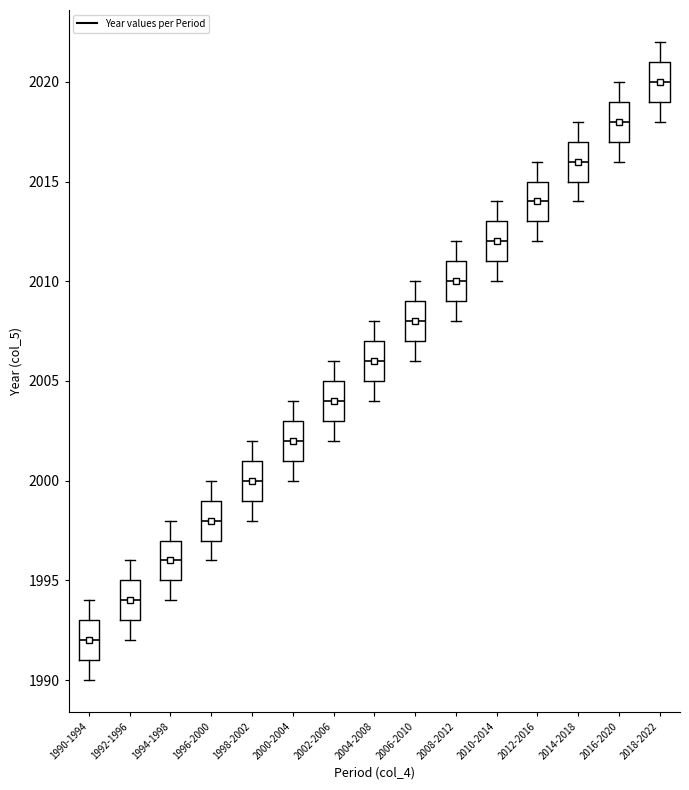

Reading left to right, transcribe this box plot: for each box, give where its median line is, the range the box spans, and where its two whiskers end, as read against the y-axis. The values are not printed on the chart, so give them approximately, as read against the axis.

1990-1994: median 1992, box 1991 to 1993, whiskers 1990 to 1994
1992-1996: median 1994, box 1993 to 1995, whiskers 1992 to 1996
1994-1998: median 1996, box 1995 to 1997, whiskers 1994 to 1998
1996-2000: median 1998, box 1997 to 1999, whiskers 1996 to 2000
1998-2002: median 2000, box 1999 to 2001, whiskers 1998 to 2002
2000-2004: median 2002, box 2001 to 2003, whiskers 2000 to 2004
2002-2006: median 2004, box 2003 to 2005, whiskers 2002 to 2006
2004-2008: median 2006, box 2005 to 2007, whiskers 2004 to 2008
2006-2010: median 2008, box 2007 to 2009, whiskers 2006 to 2010
2008-2012: median 2010, box 2009 to 2011, whiskers 2008 to 2012
2010-2014: median 2012, box 2011 to 2013, whiskers 2010 to 2014
2012-2016: median 2014, box 2013 to 2015, whiskers 2012 to 2016
2014-2018: median 2016, box 2015 to 2017, whiskers 2014 to 2018
2016-2020: median 2018, box 2017 to 2019, whiskers 2016 to 2020
2018-2022: median 2020, box 2019 to 2021, whiskers 2018 to 2022